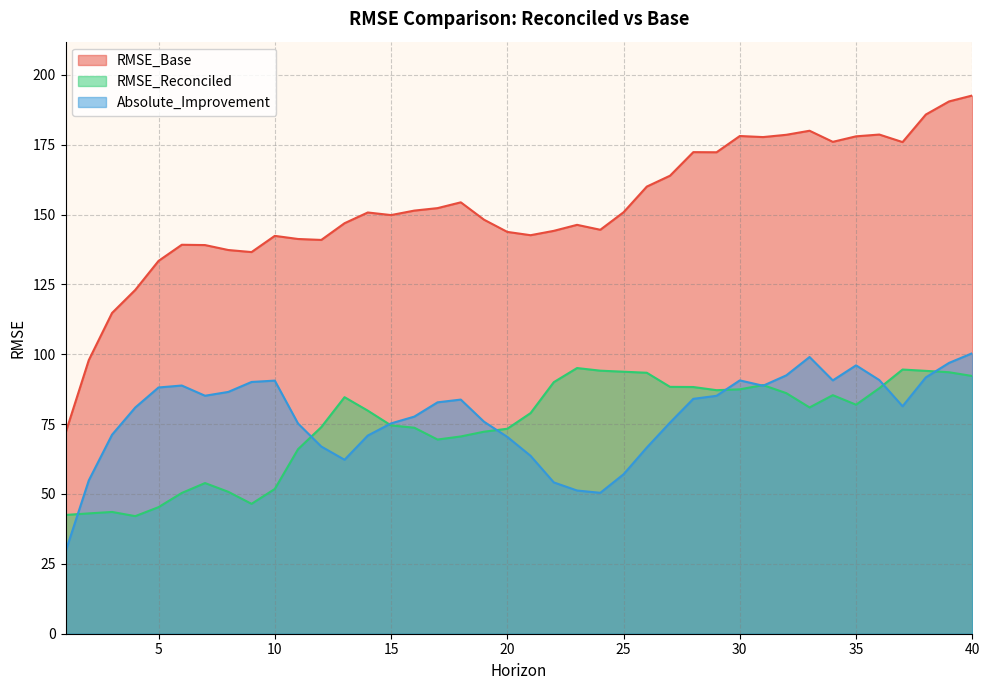

The value of RMSE_Base at 40 is 326.3. True or false?

False